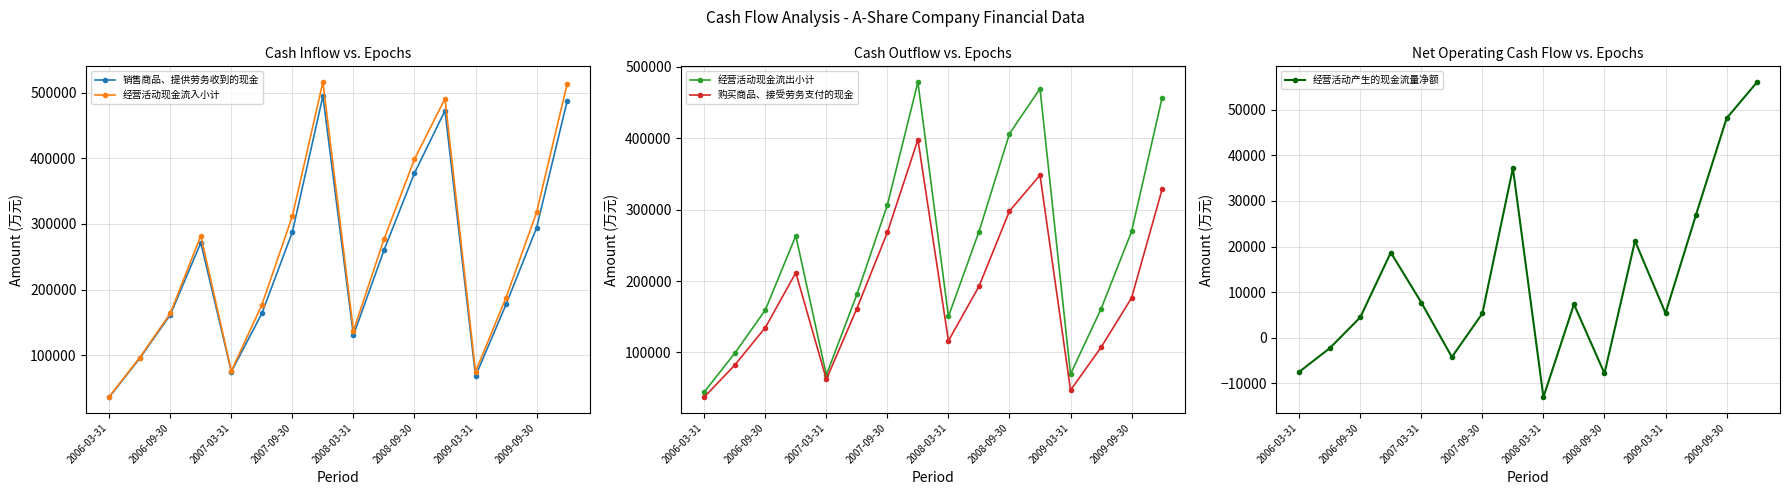

What is the lowest value of the 经营活动现金流入小计 series?

36985